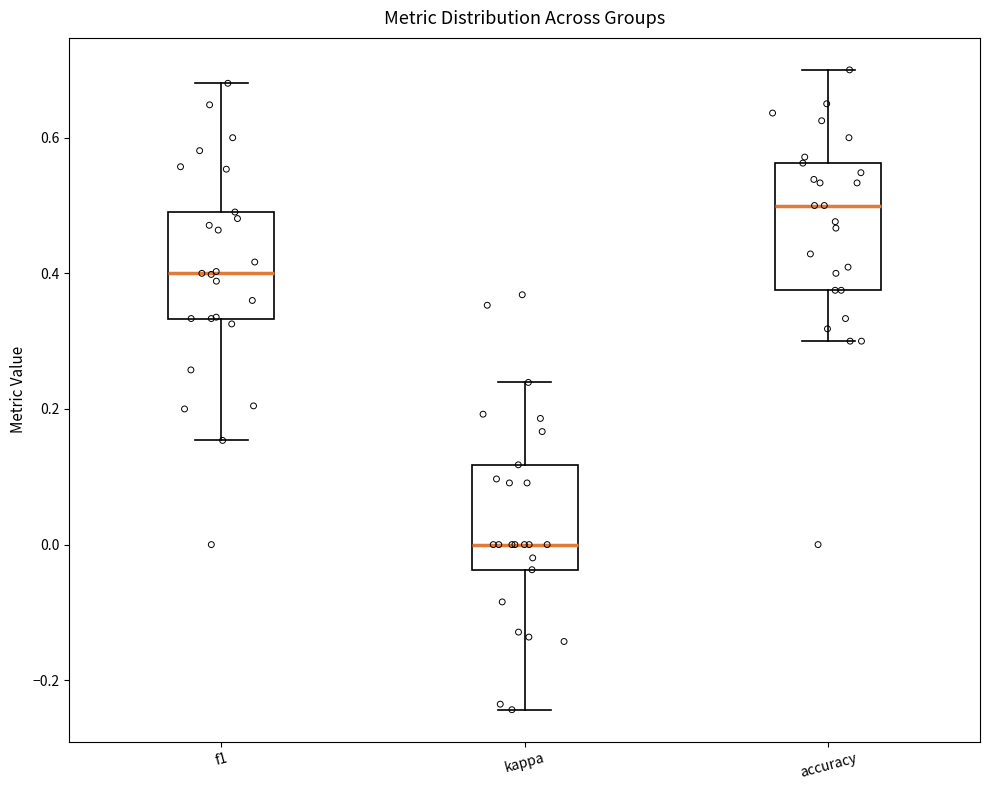

Which box has the lowest median line?

kappa